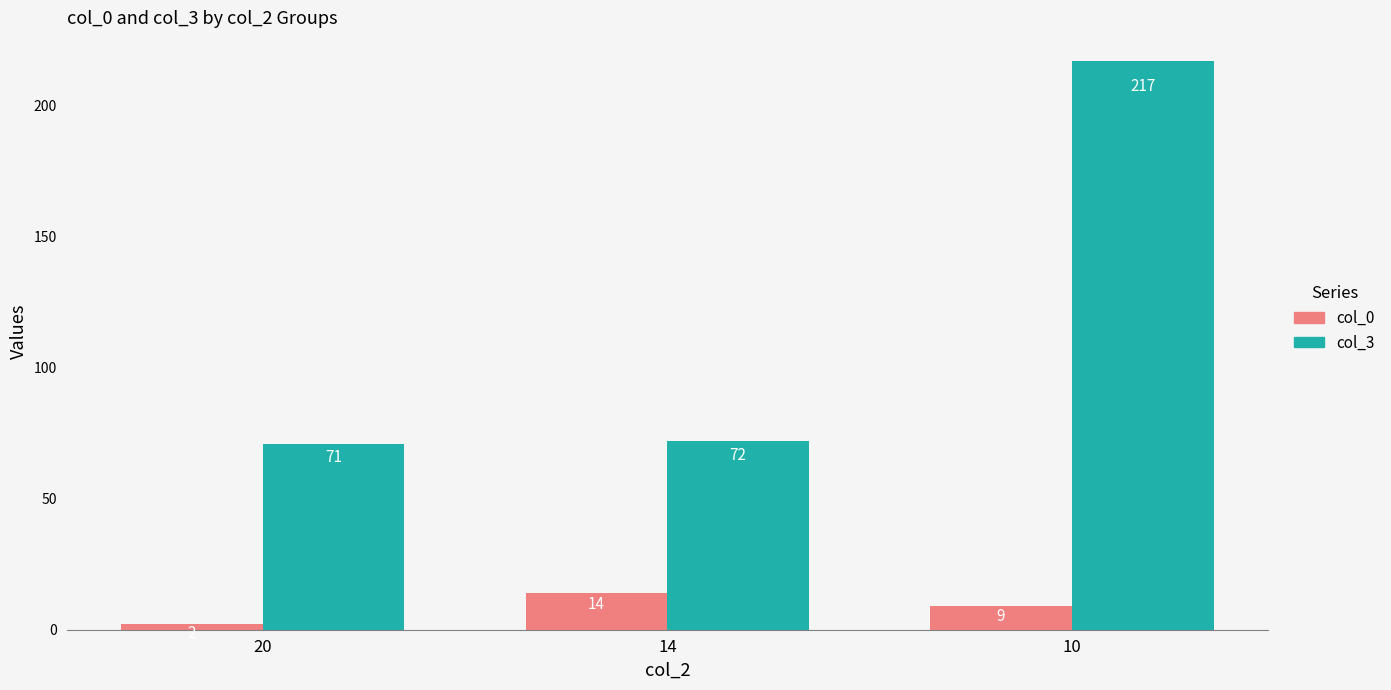

What are all the series names shown in the legend?

col_0, col_3